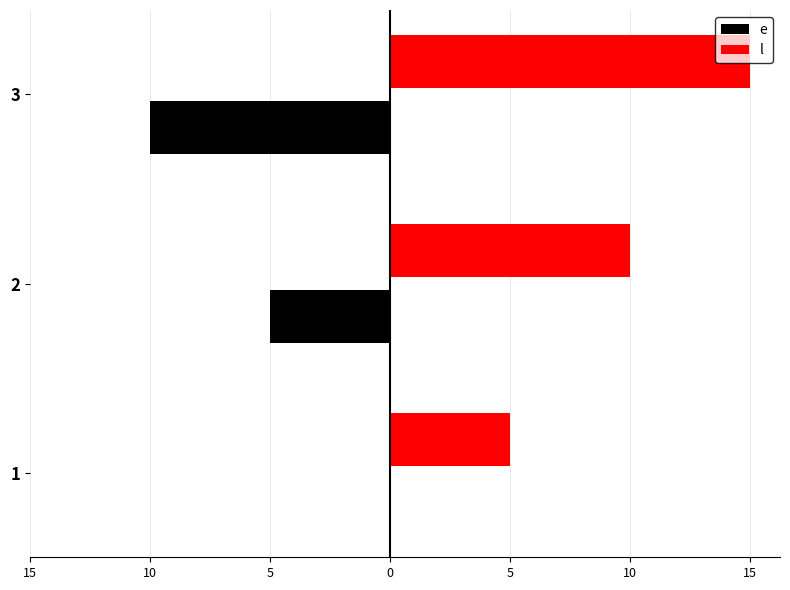

Which series has the largest range (max minus min)?

e